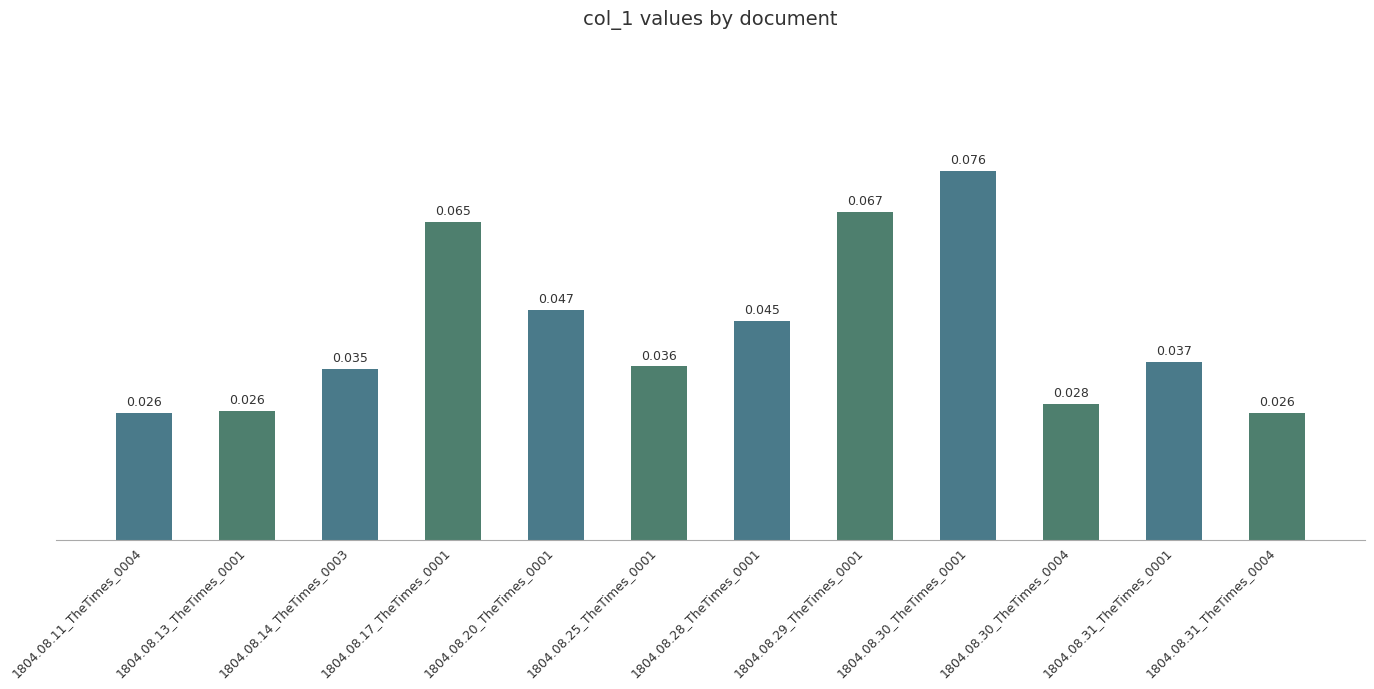

List the labels in order of value, largest first.

1804.08.30_TheTimes_0001, 1804.08.29_TheTimes_0001, 1804.08.17_TheTimes_0001, 1804.08.20_TheTimes_0001, 1804.08.28_TheTimes_0001, 1804.08.31_TheTimes_0001, 1804.08.25_TheTimes_0001, 1804.08.14_TheTimes_0003, 1804.08.30_TheTimes_0004, 1804.08.13_TheTimes_0001, 1804.08.11_TheTimes_0004, 1804.08.31_TheTimes_0004